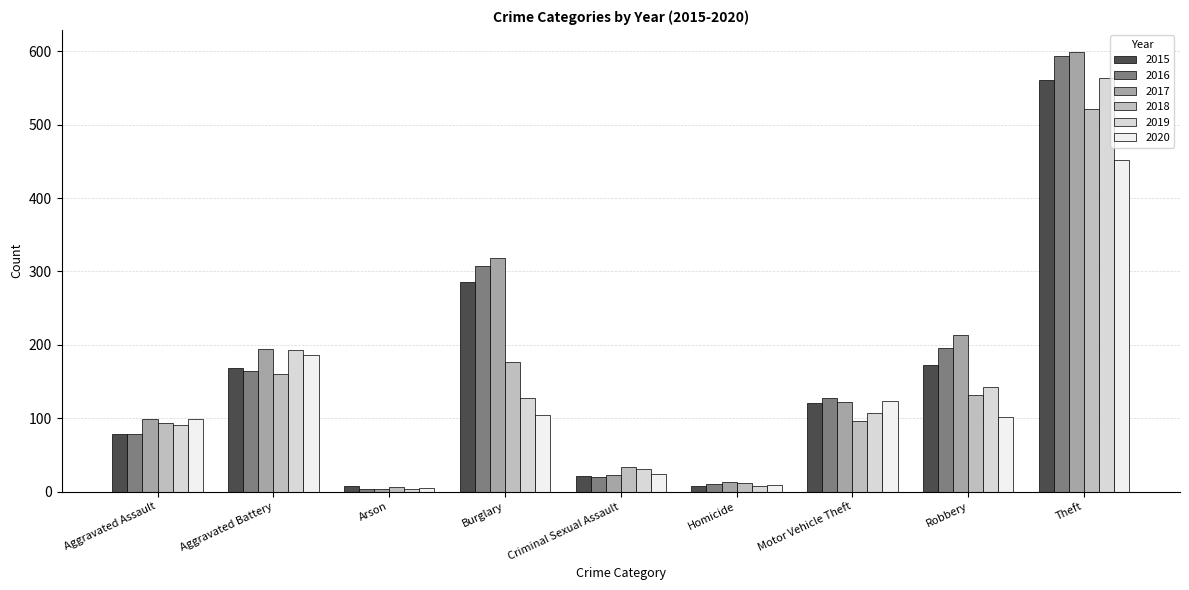

What is the sum of all 2016 values?

1501